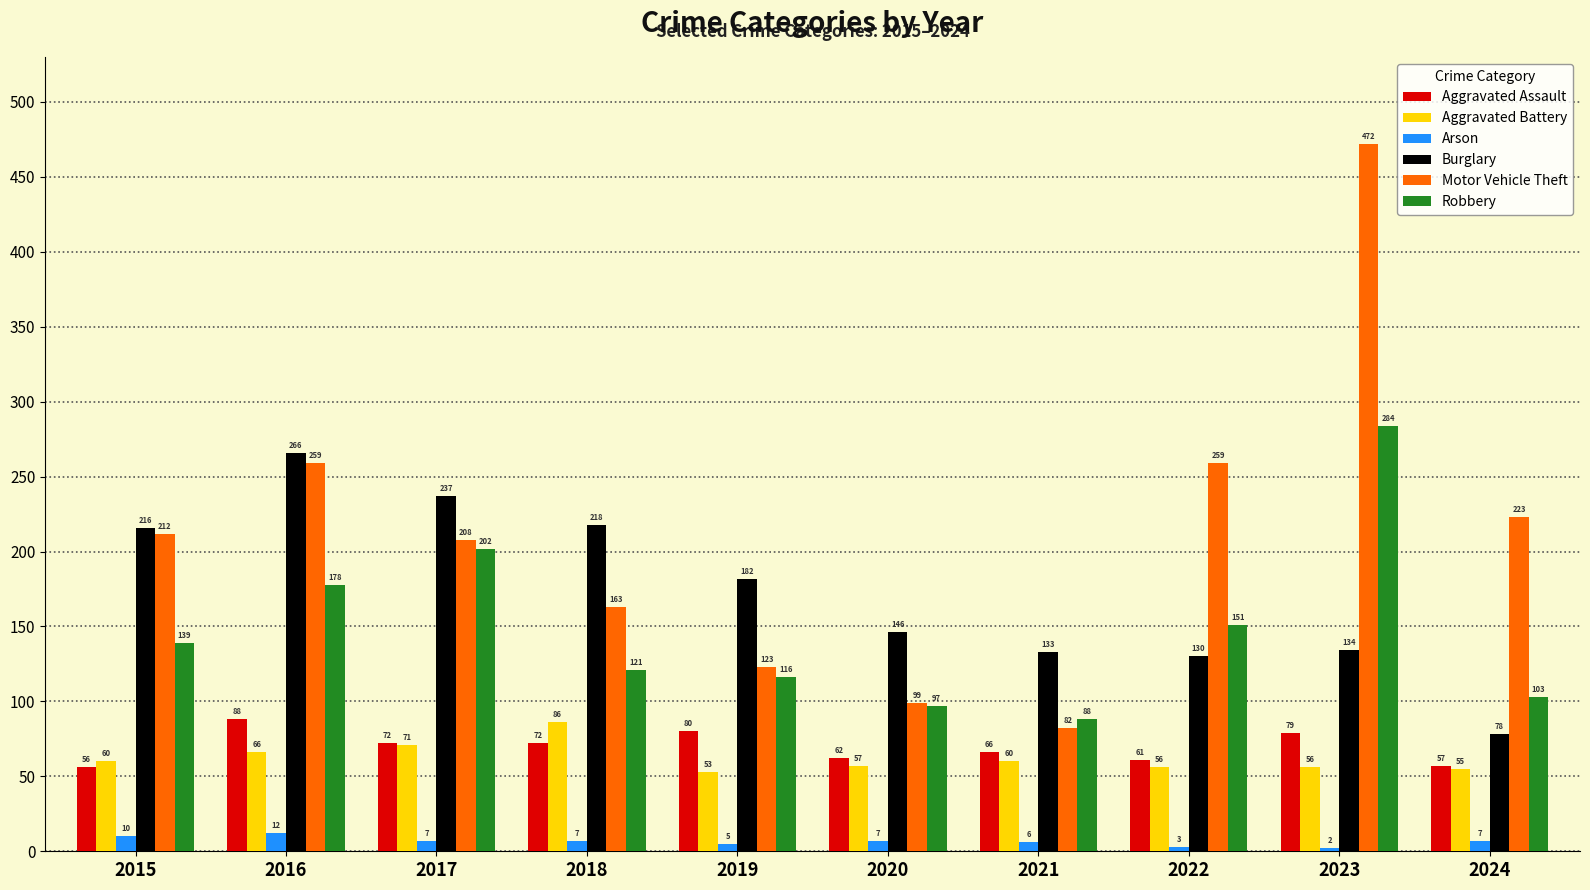

Reading right to left, extract all data points from this chart.

Aggravated Assault: 57	79	61	66	62	80	72	72	88	56
Aggravated Battery: 55	56	56	60	57	53	86	71	66	60
Arson: 7	2	3	6	7	5	7	7	12	10
Burglary: 78	134	130	133	146	182	218	237	266	216
Motor Vehicle Theft: 223	472	259	82	99	123	163	208	259	212
Robbery: 103	284	151	88	97	116	121	202	178	139